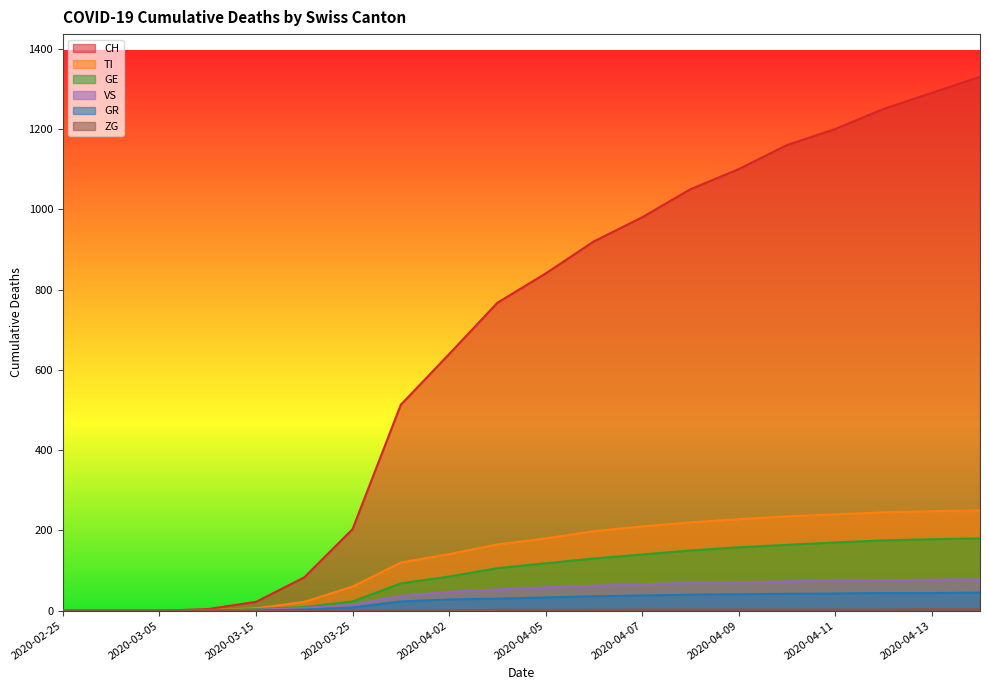

What is the value of the GR point at the 20th from the left?

45